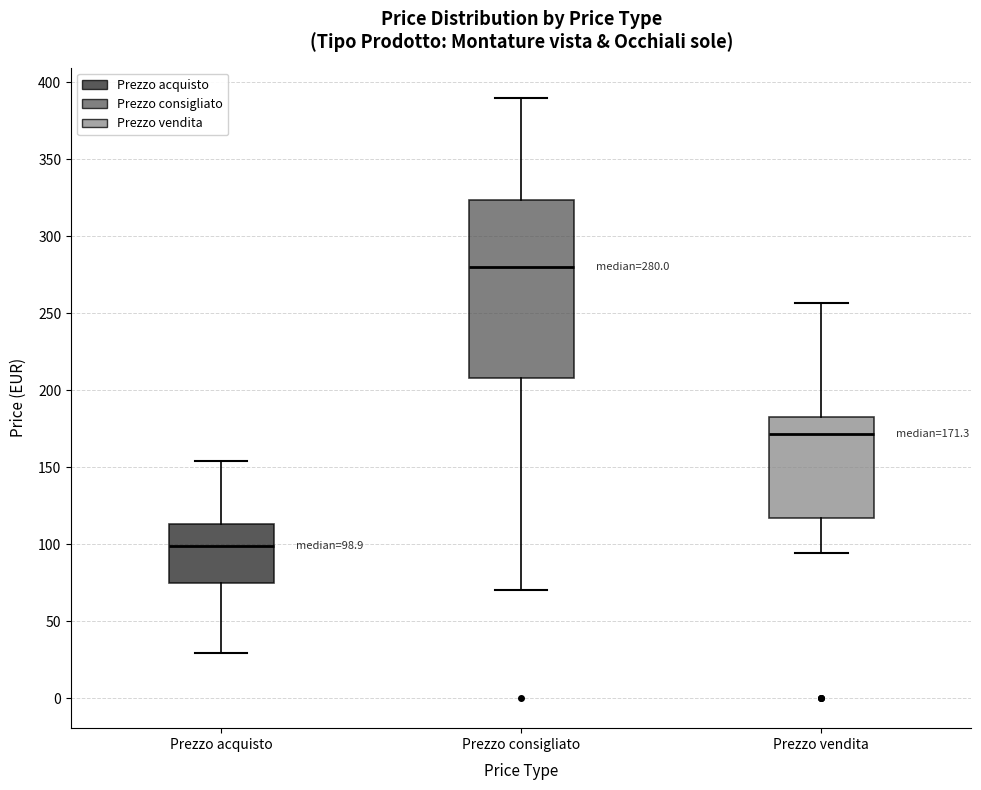

Which box has the highest median line?

Prezzo consigliato